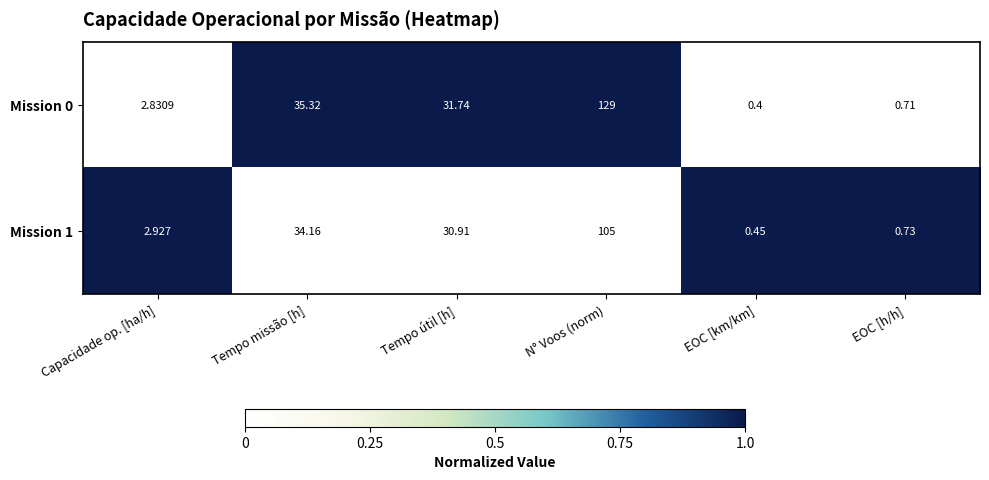

Which series has the largest total across all categories?

Mission 0